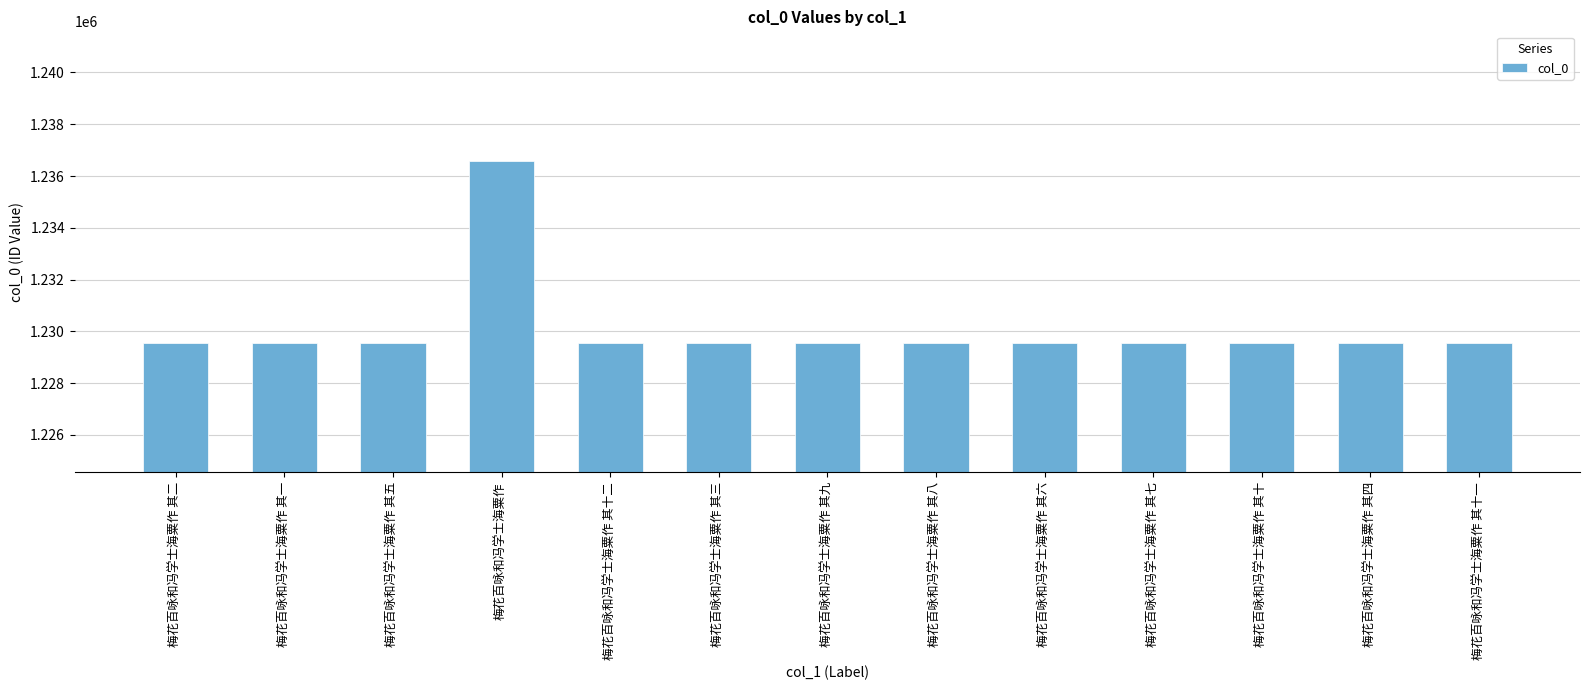

What is the value of the 1st bar from the left?

1229554